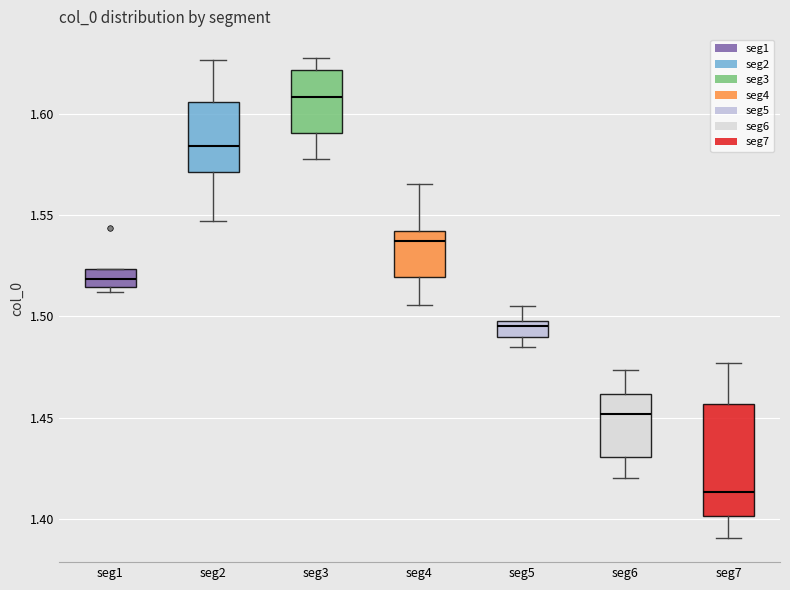

Which box is the tallest, from its lower edge to its upper edge?

seg7